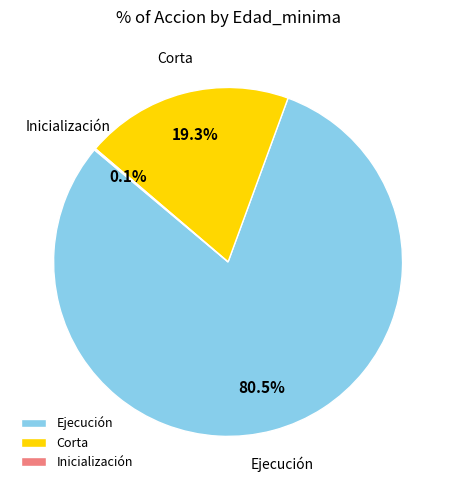

What is the ratio of the value at Ejecución to the value at Corta?

4.2